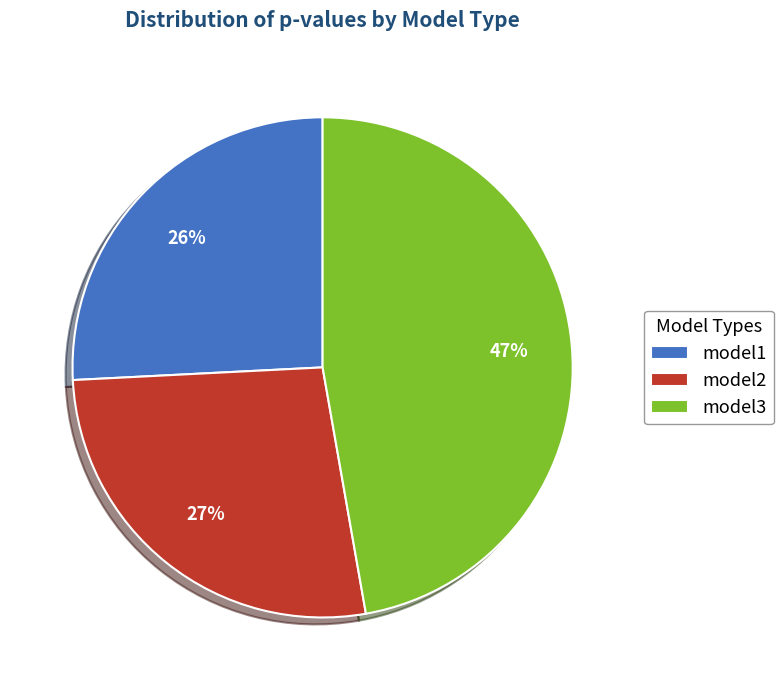

Rank the categories by value from lowest to highest.

model1, model2, model3